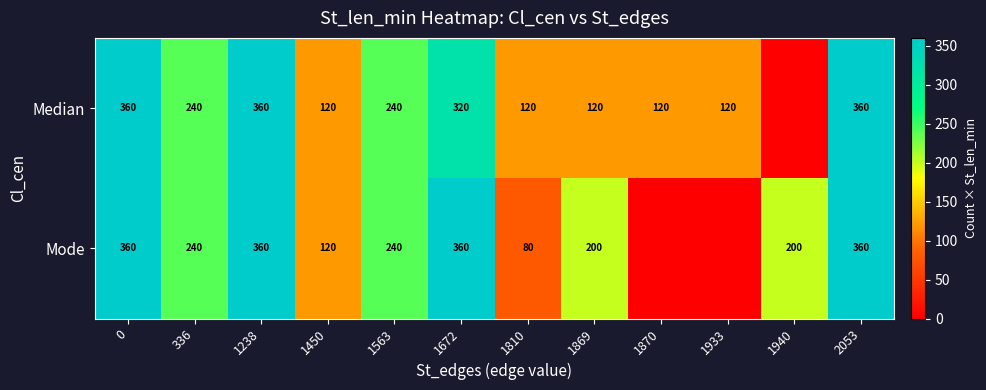

At how many categories does at least one series exceed 274?

4